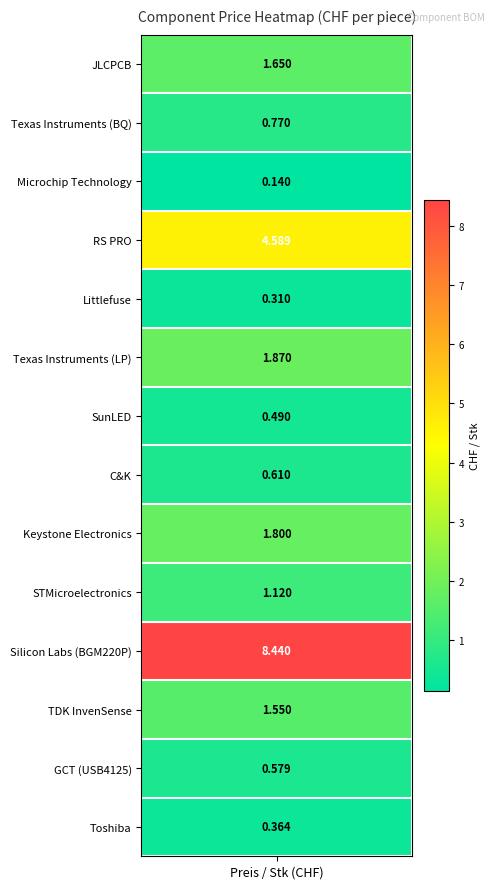

The chart shows a value of 4.6 at 3. True or false?

True